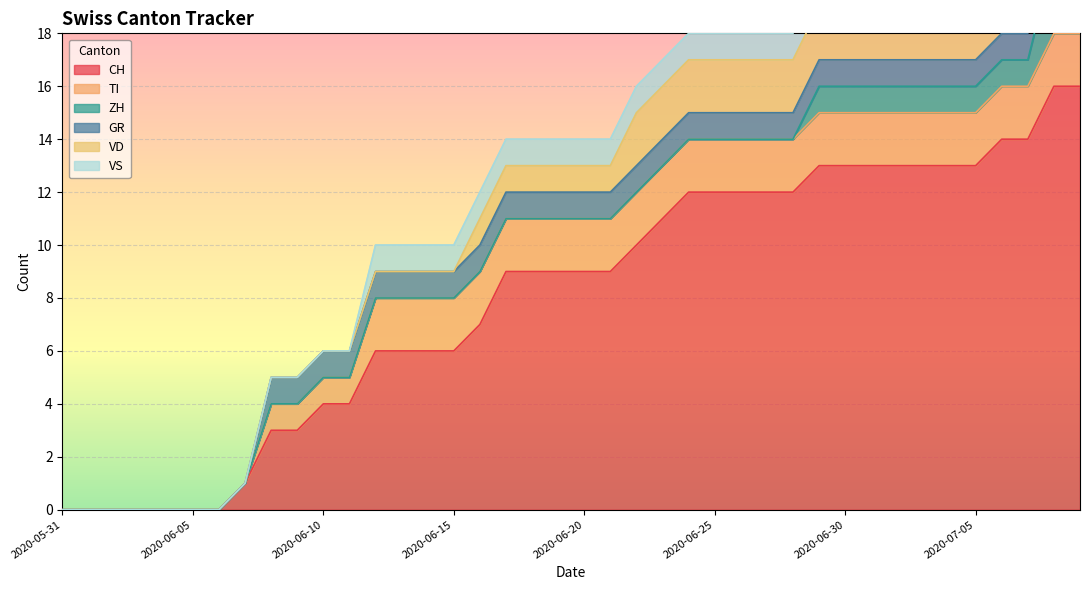

The TI series shows 1 at 2020-06-10. True or false?

True